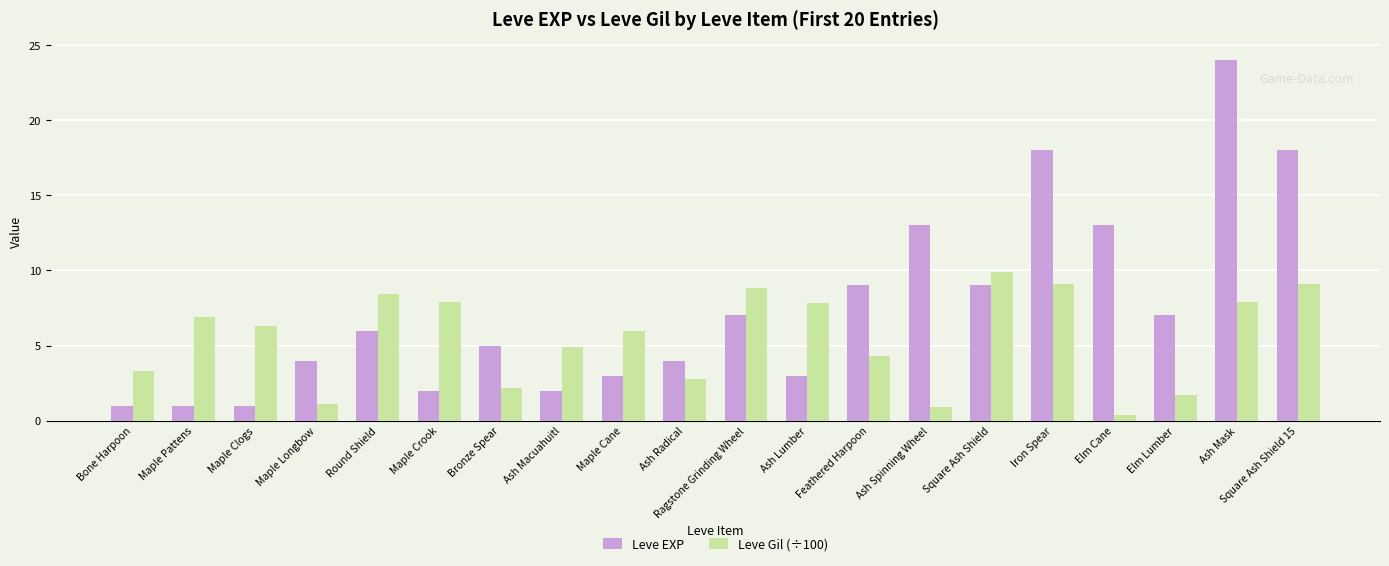

The Leve EXP series shows 1.0 at Maple Clogs. True or false?

True